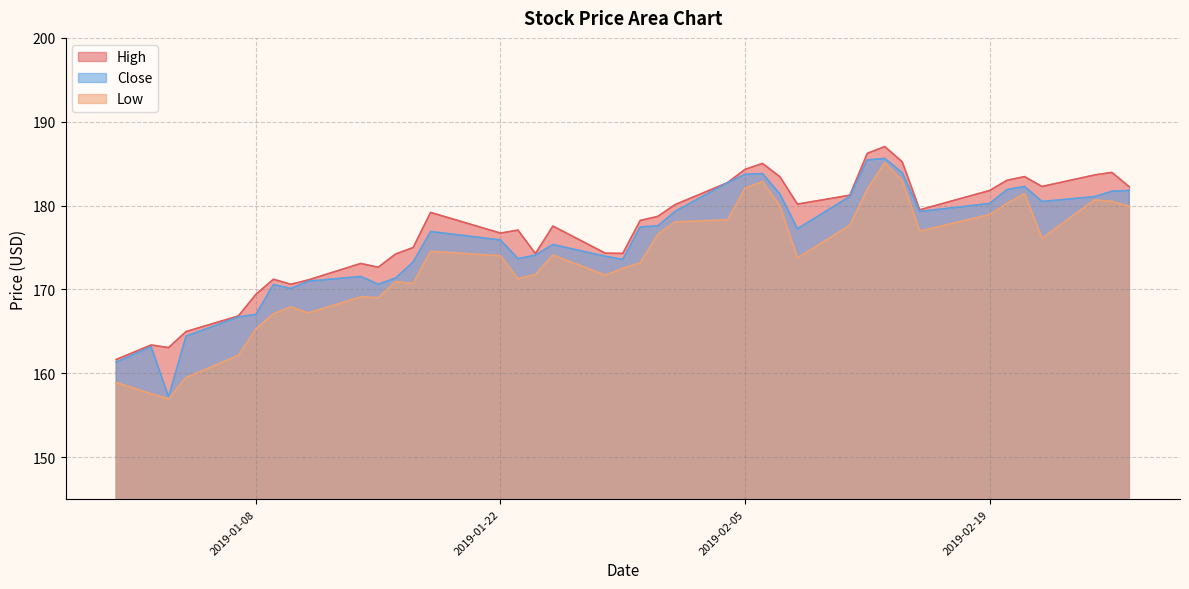

Where does the Close series first go above 177?

2019-01-30